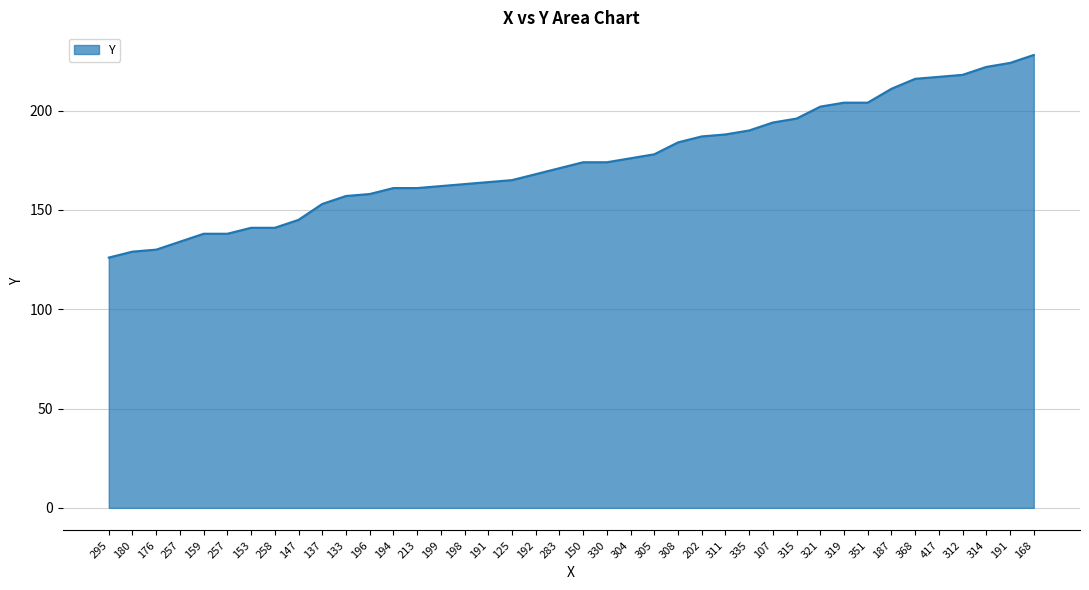

What value does the data have at 107, to the nearest 50?

200